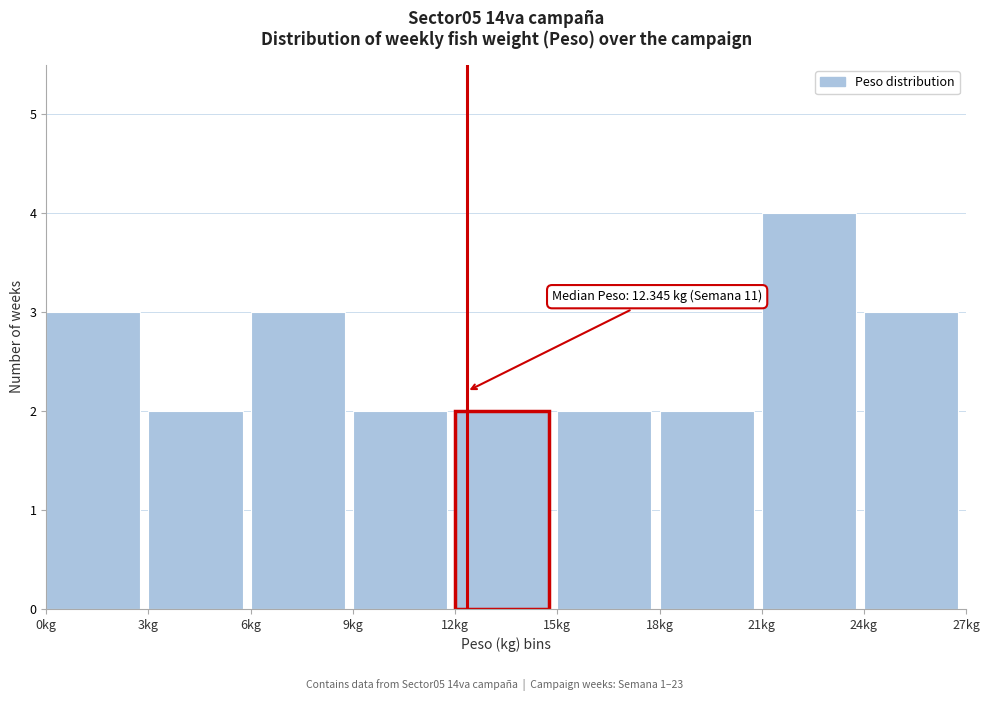

Over which range of the x-axis is the bar tallest?

21 to 24